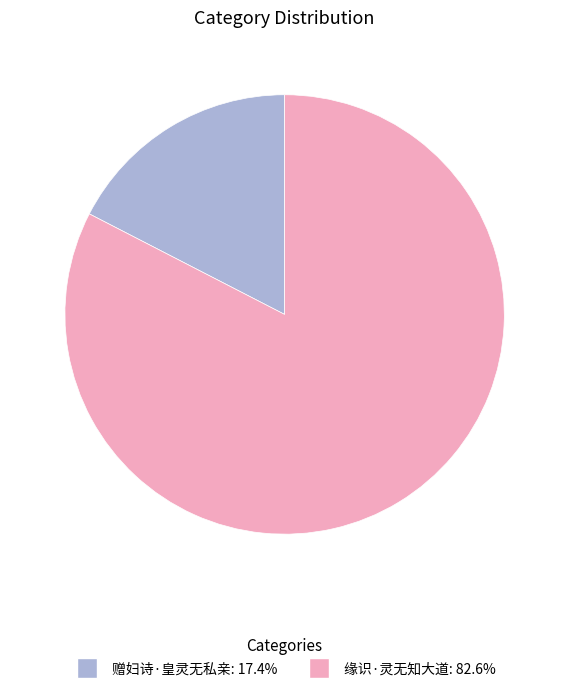

Do 赠妇诗·皇灵无私亲 and 缘识·灵无知大道 together represent more than half of the pie?

Yes